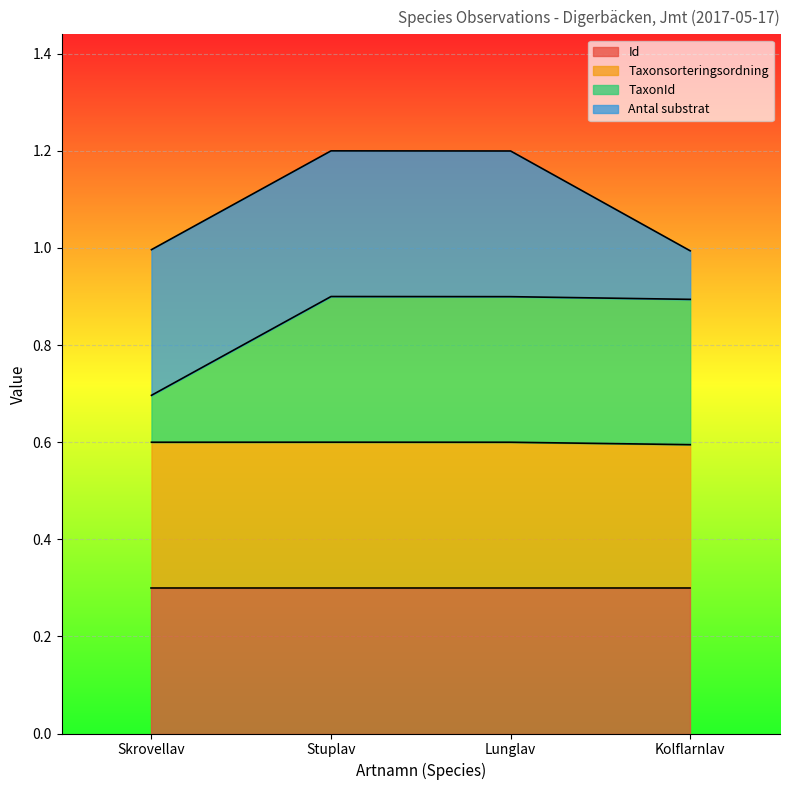

True or false: Id and TaxonId intersect in this chart.

False